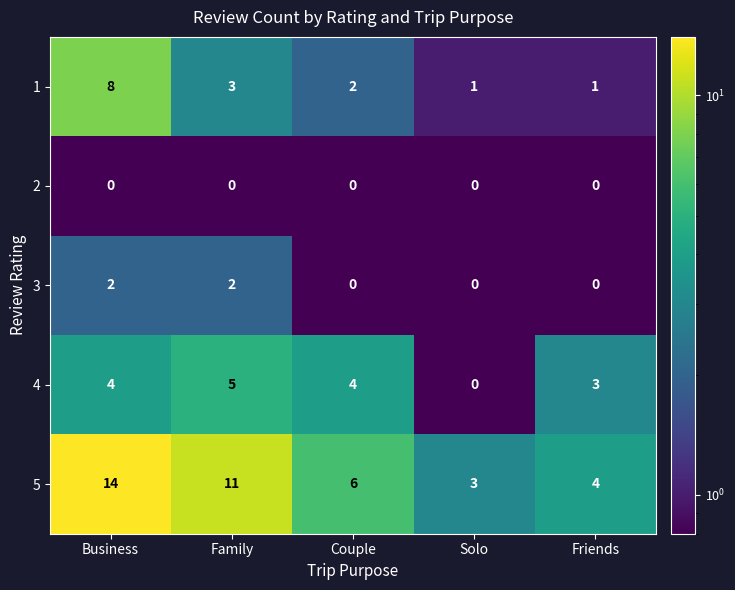

Rank the series by their maximum value, from highest to lowest.

5, 1, 4, 3, 2